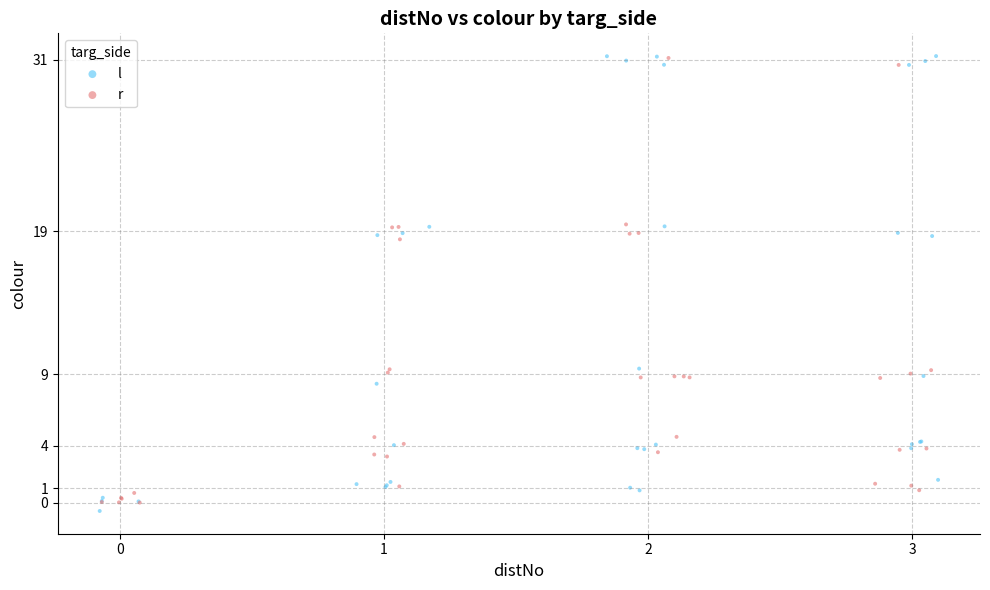

What are all the series names shown in the legend?

l, r